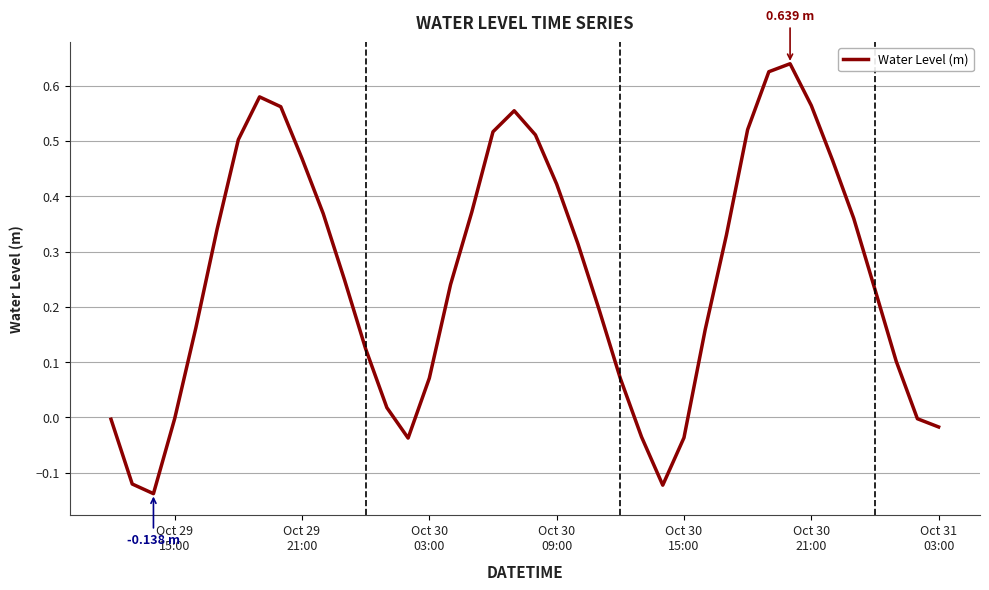

What is the difference between the maximum and minimum values?

0.8